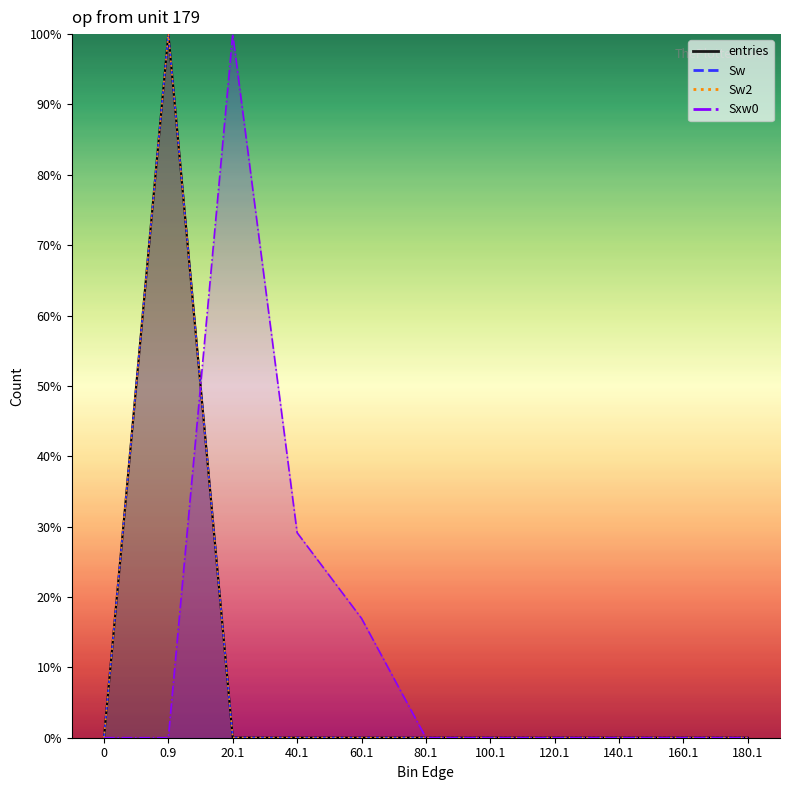

List the series in order of their peak value, lowest first.

entries_line, Sw_line, Sw2_line, Sxw0_line